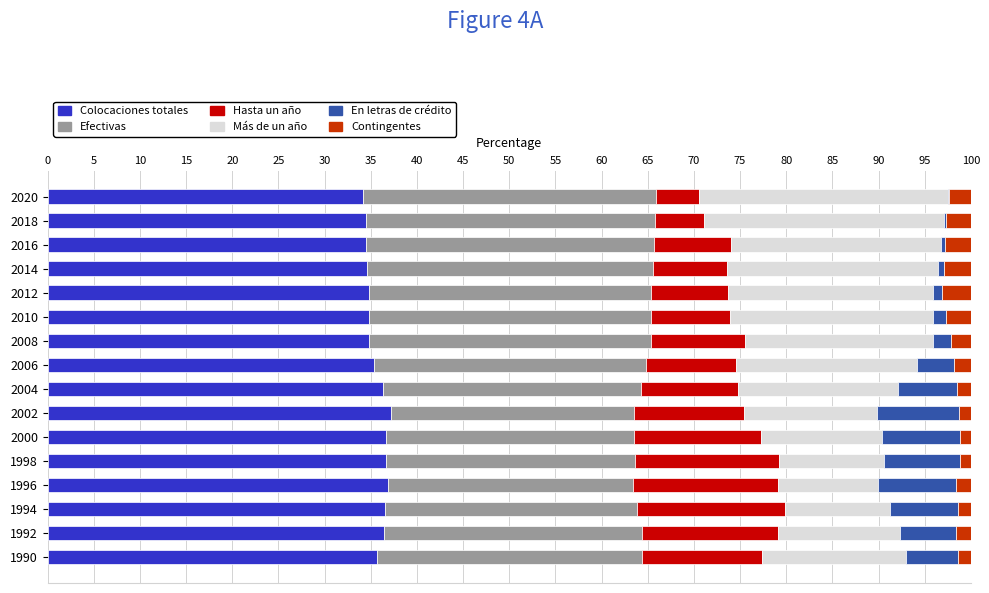

How many distinct data groups are displayed?

6